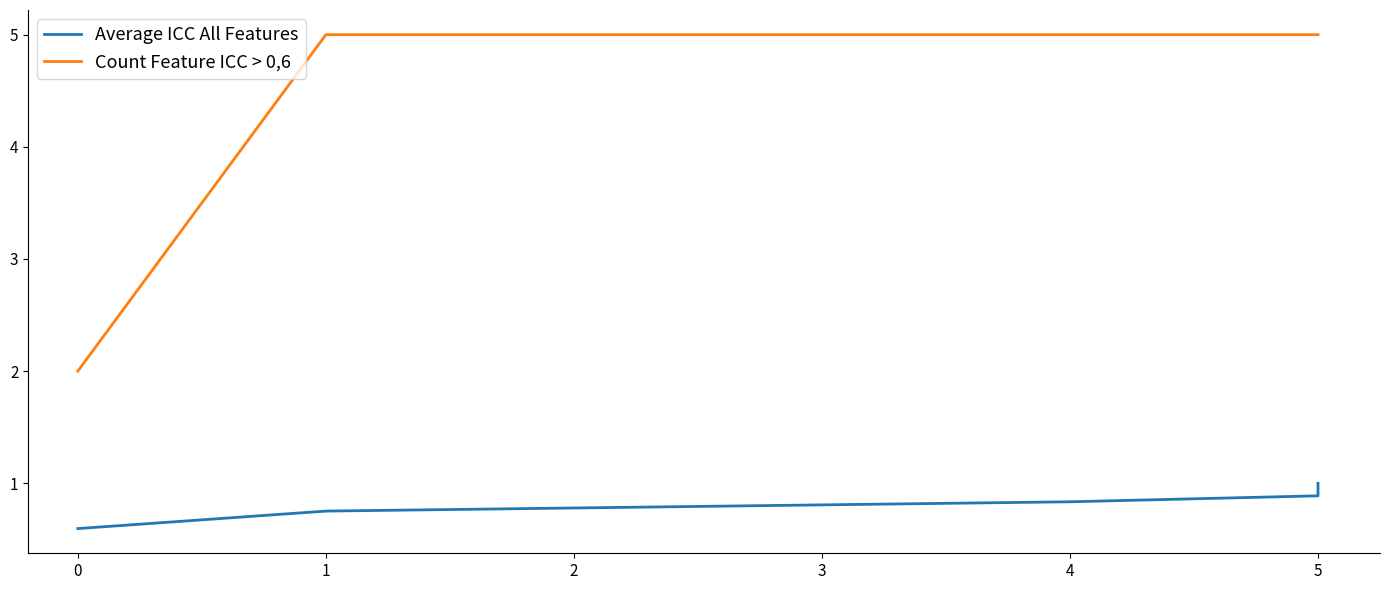

True or false: Count Feature ICC > 0,6 and Average ICC All Features cross at least once.

False